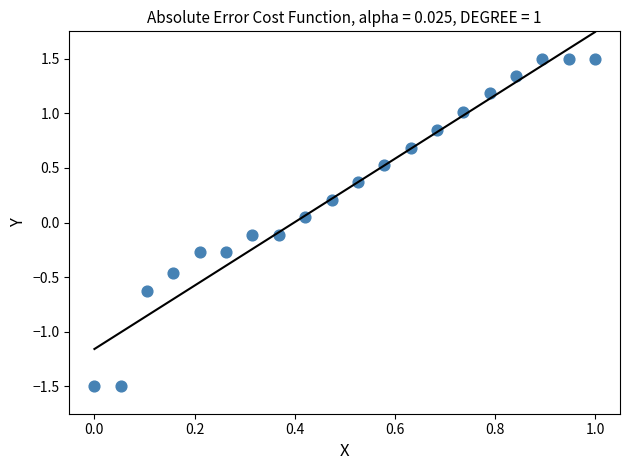

What is the range of X values (max minus min)?

1.0